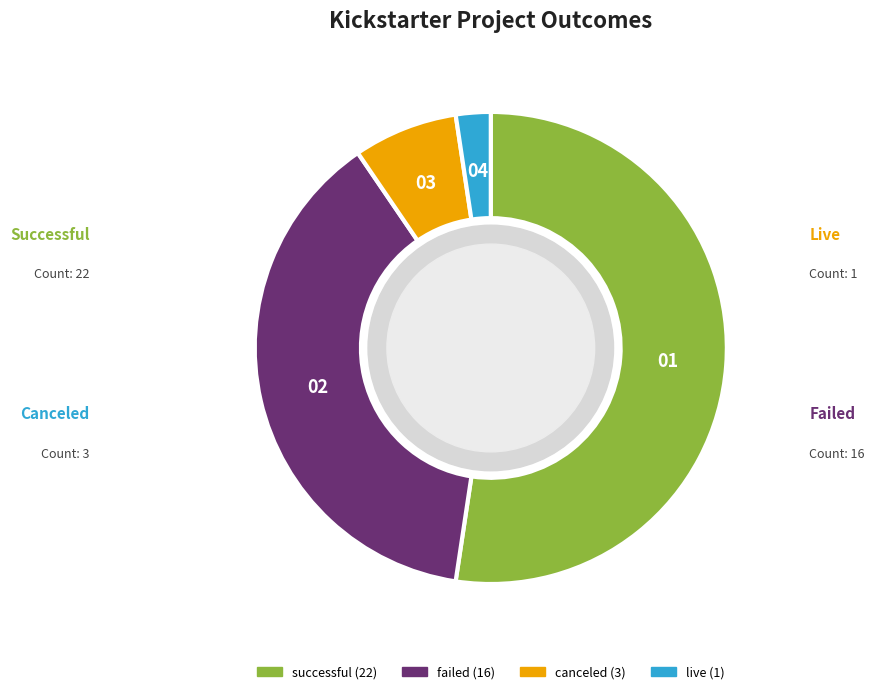

True or false: canceled accounts for 1% of the total.

False